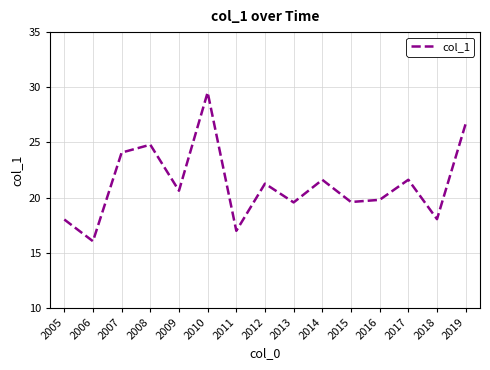

Is this an area chart (filled region under the line)?

No